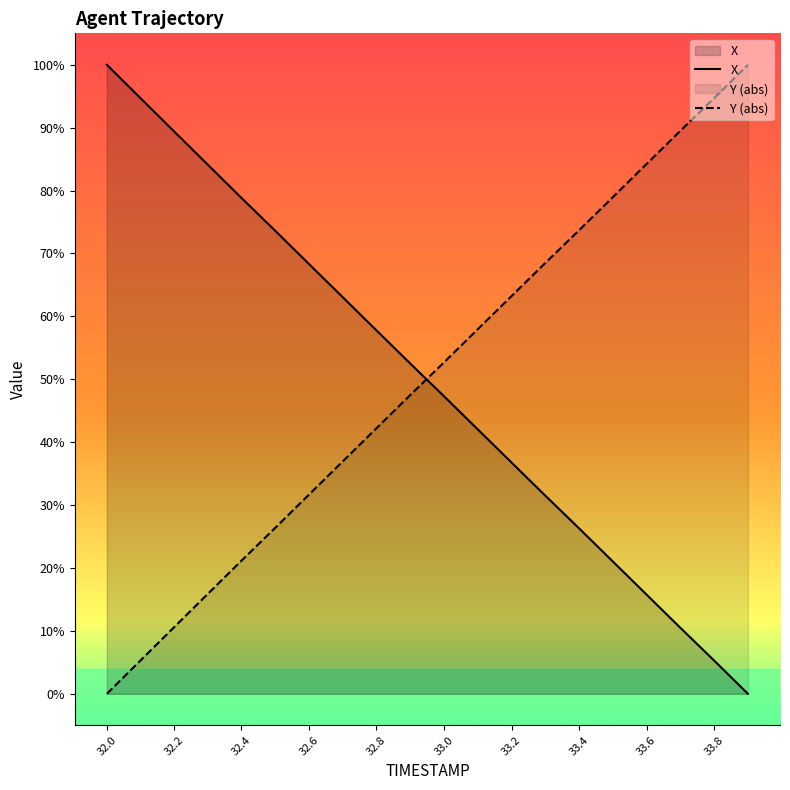

Which series ends up on top after the final intersection of Y (abs) and X?

Y (abs)